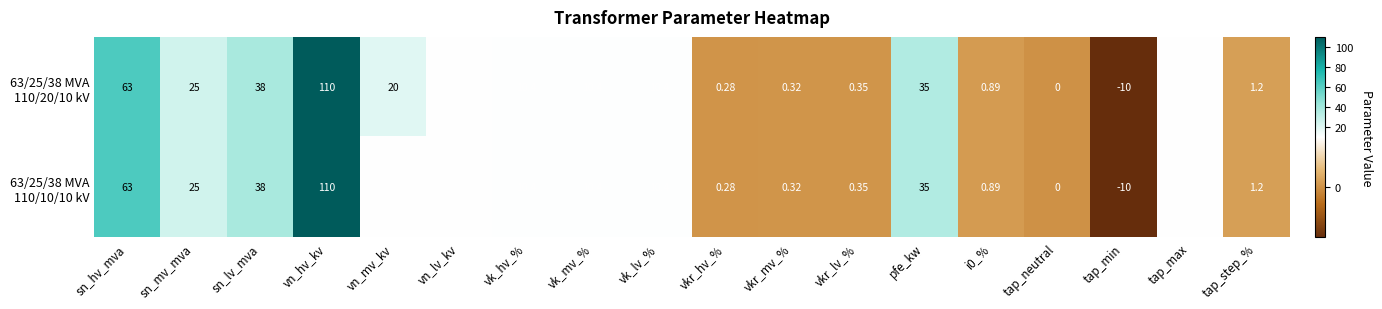

Which category has the lowest value across all series?

tap_min